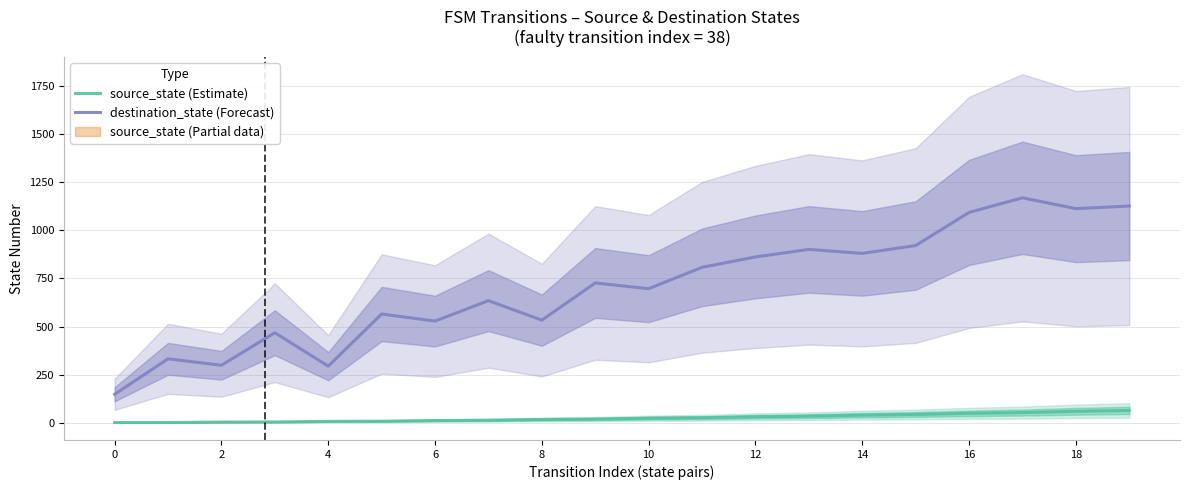

What is the greatest value displayed?

1170.1